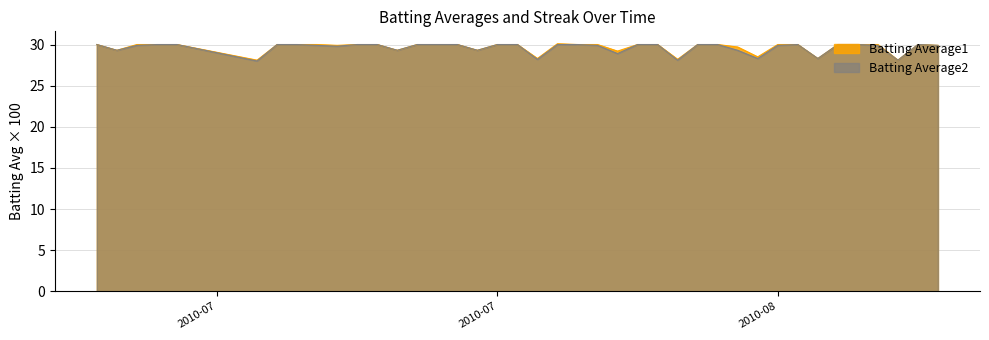

What is the maximum value shown in the chart?

30.1